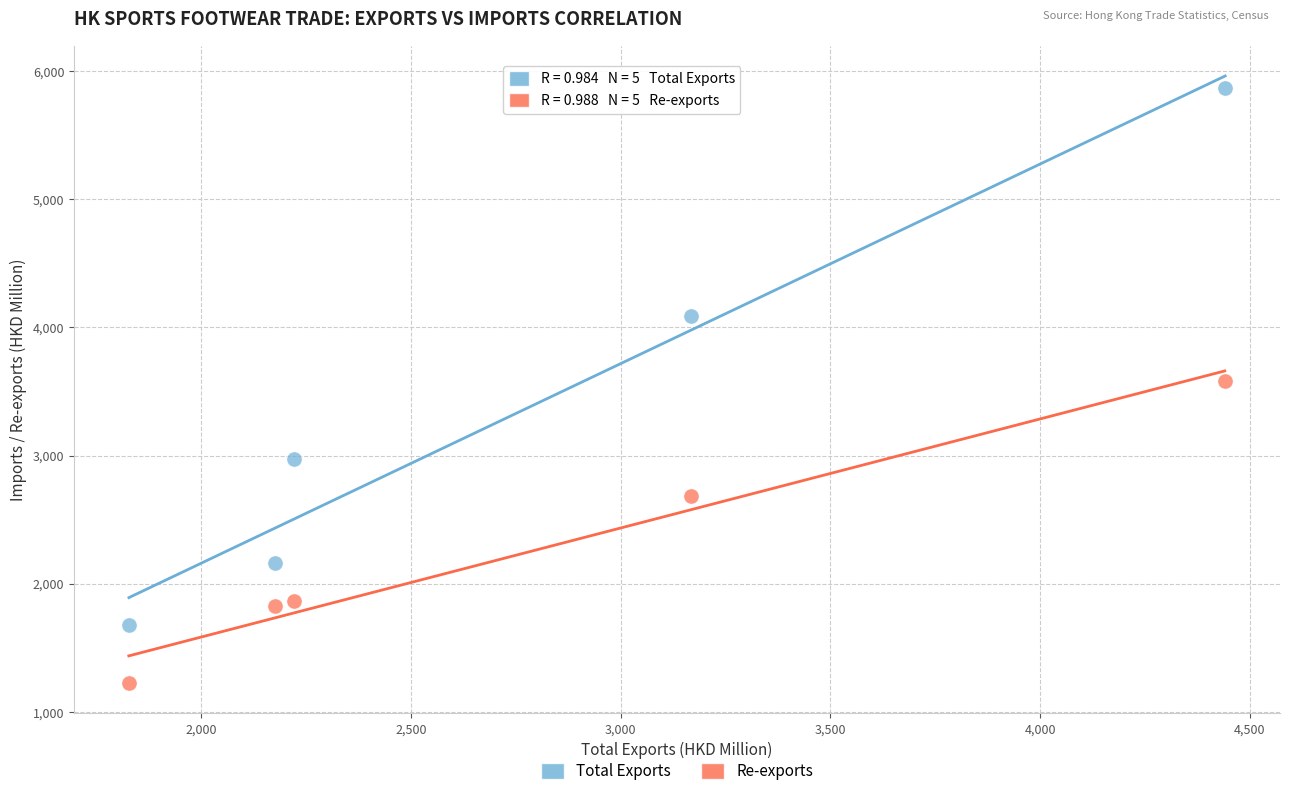

What are all the series names shown in the legend?

Total Exports, Re-exports